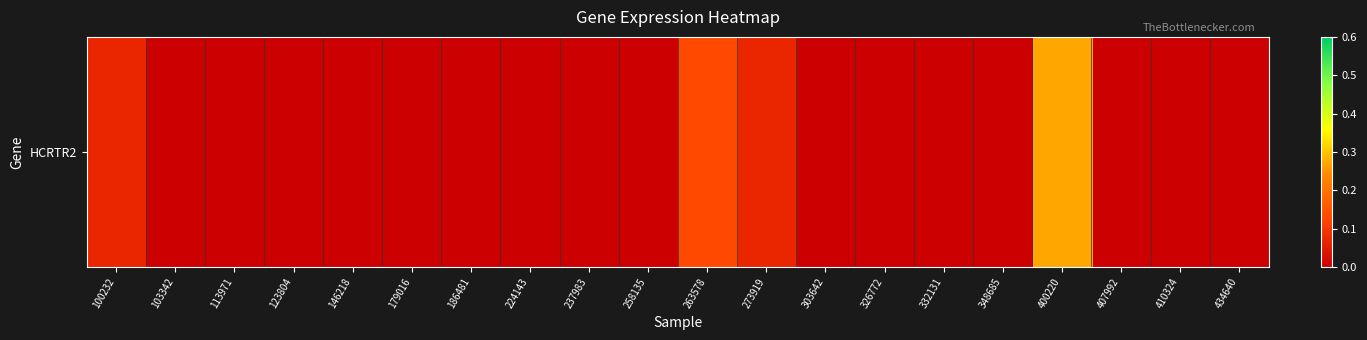

Count the values in the range 0 to 1.

20